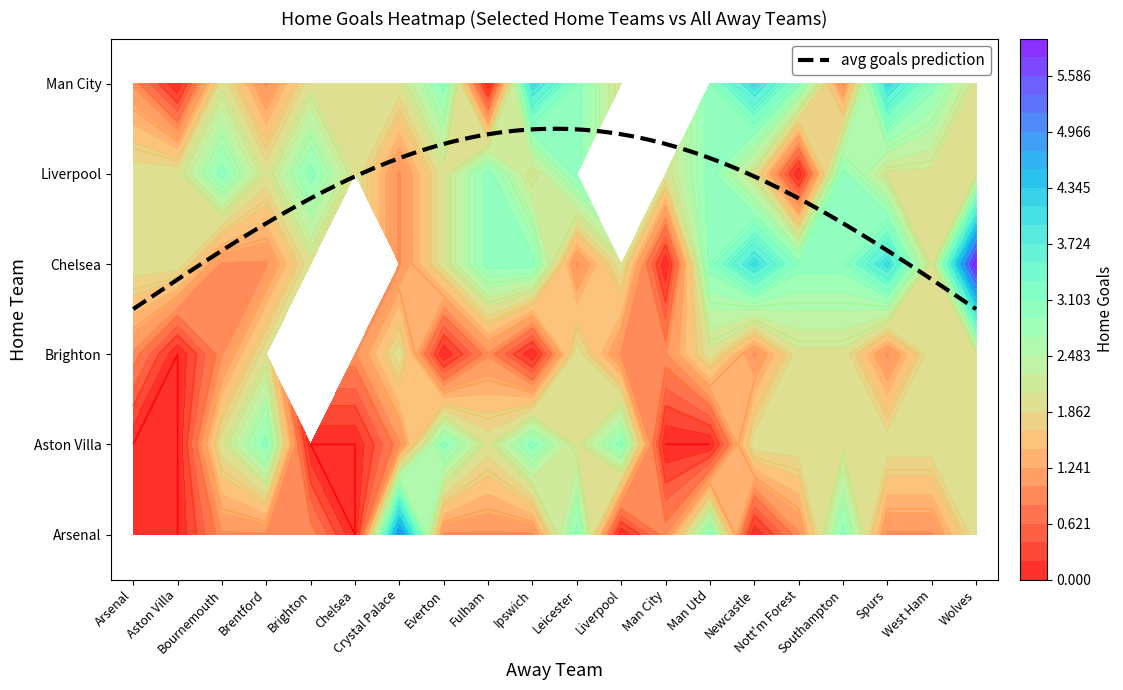

What is the total value across all series at Aston Villa?

4